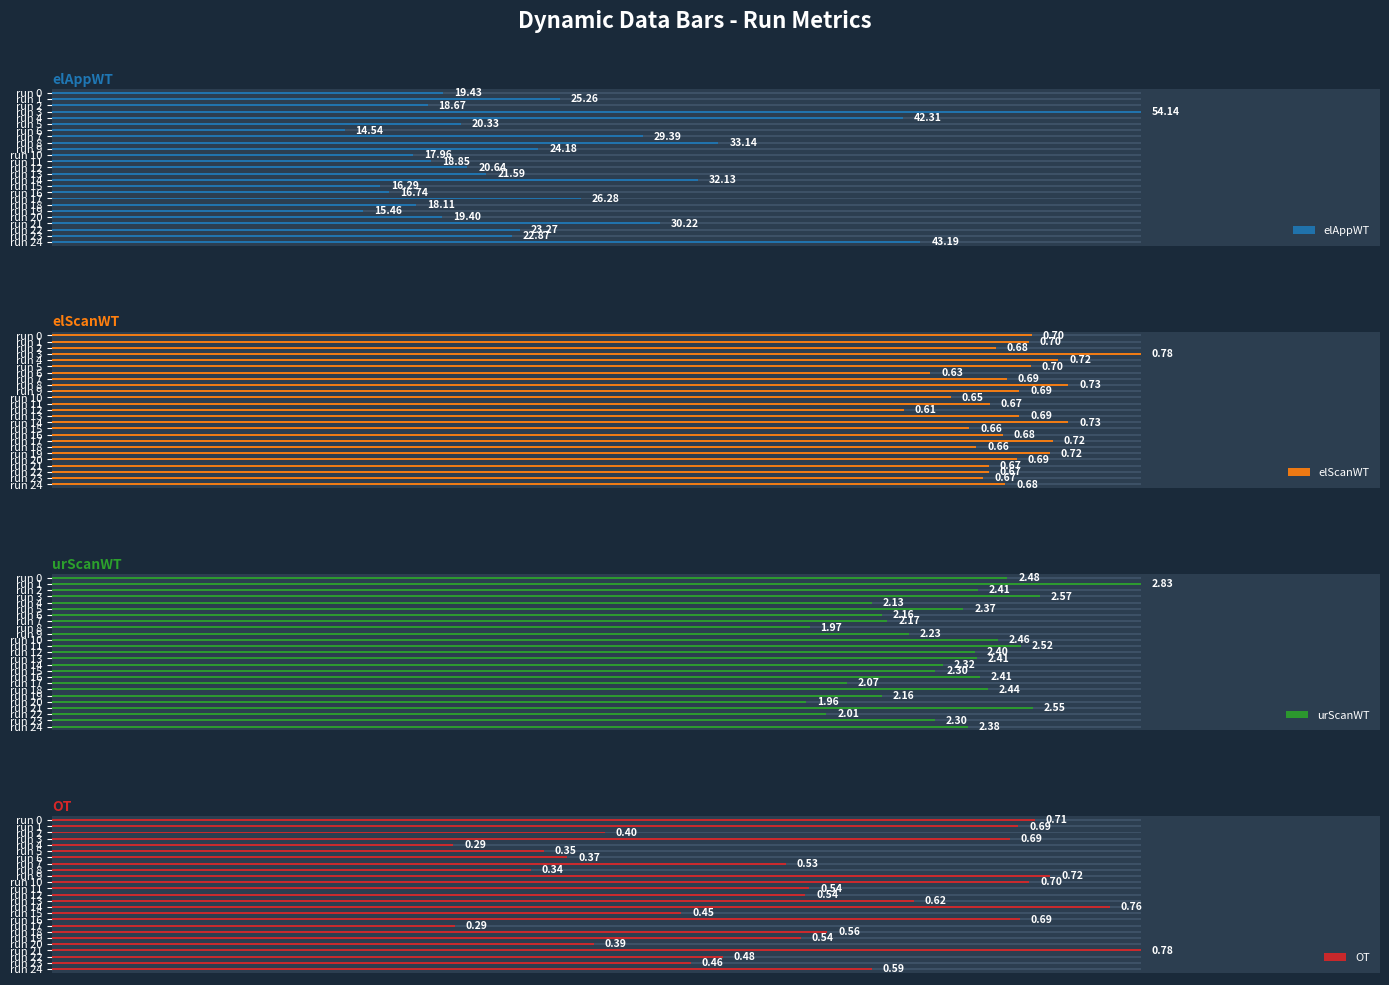

The elScanWT series shows 0.3 at run 0. True or false?

False